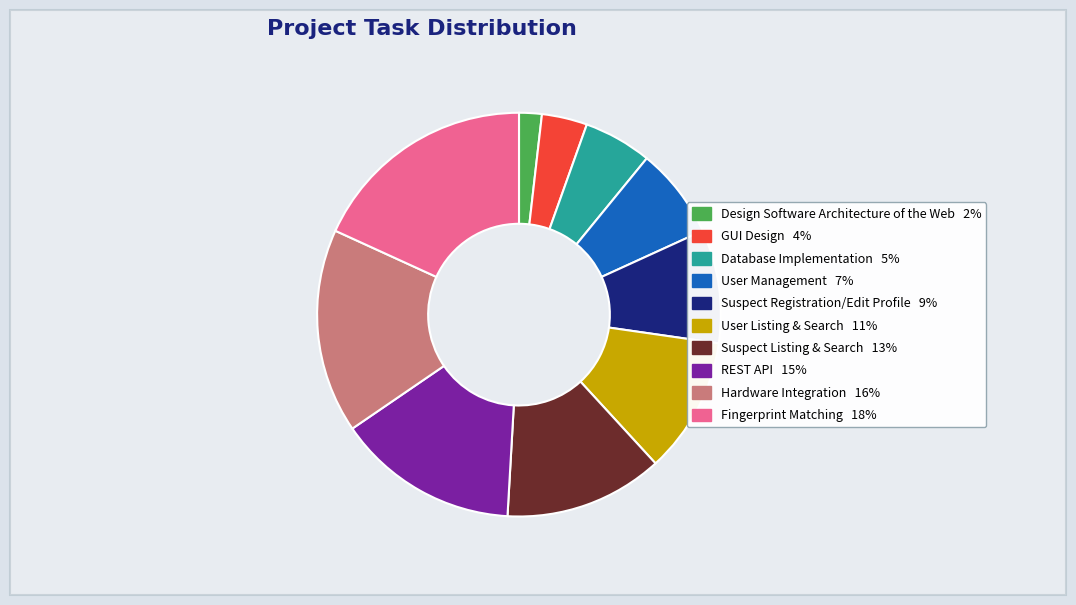

Is the sum of Hardware Integration and Fingerprint Matching greater than half?

No